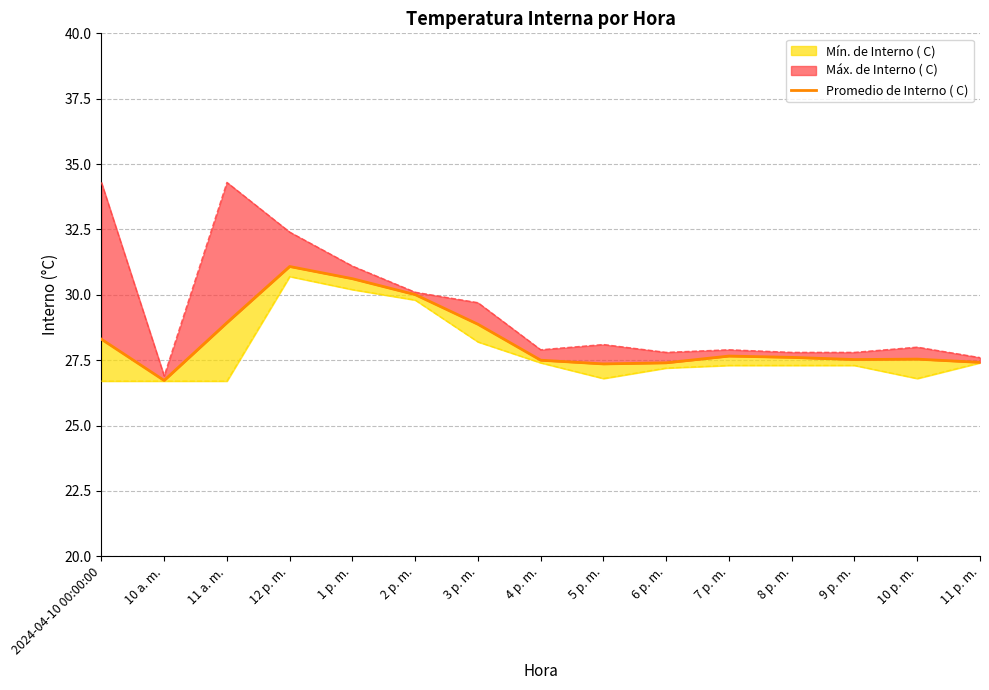

What is the difference between the maximum and minimum values?

4.4